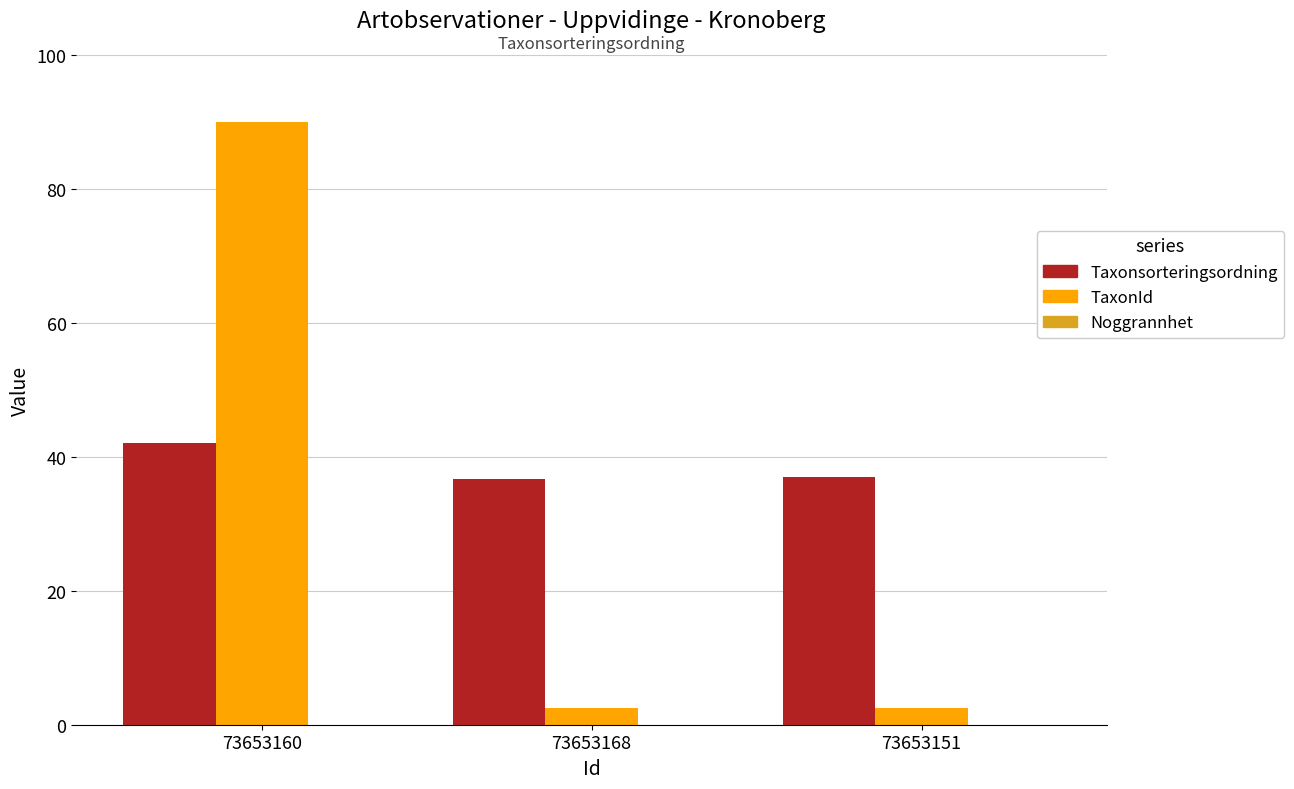

The value of Taxonsorteringsordning at 73653151 is 49.3. True or false?

False